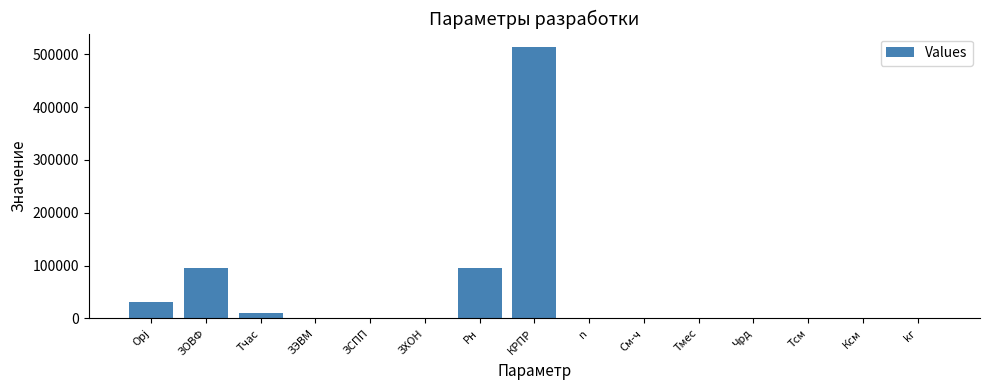

The value at КРПР is 788289.7. True or false?

False